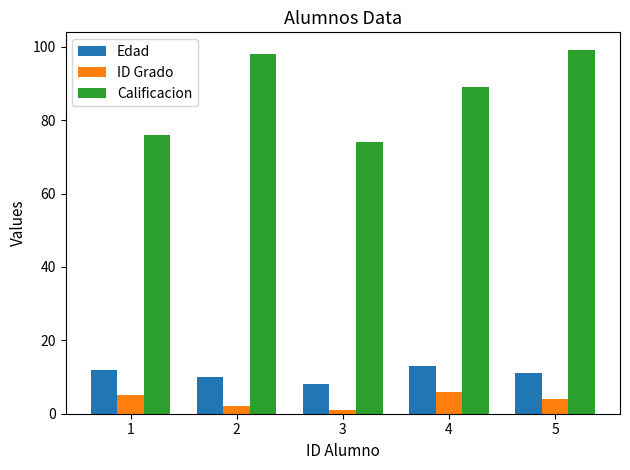

How many data points does each series have?

5